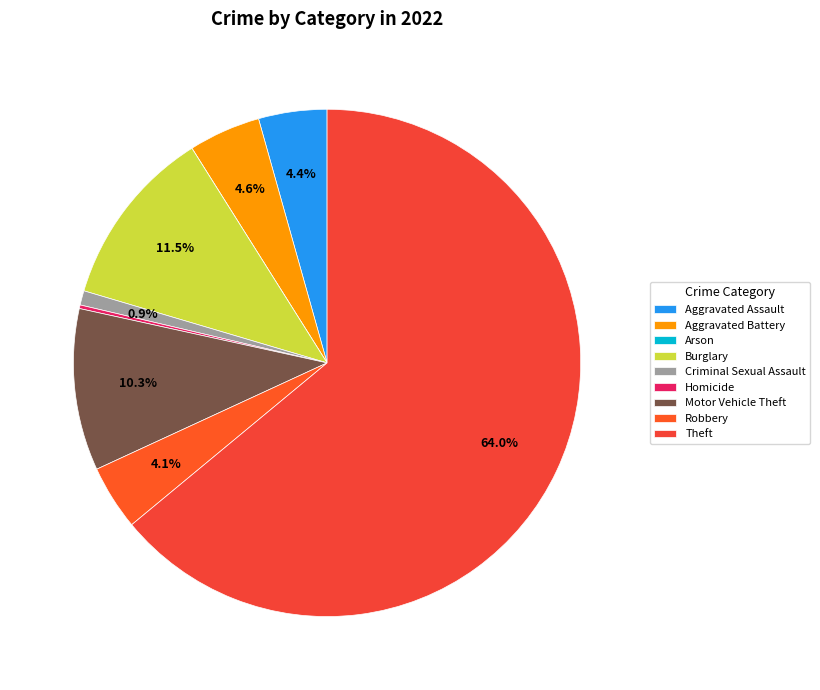

What is the majority slice?

Theft